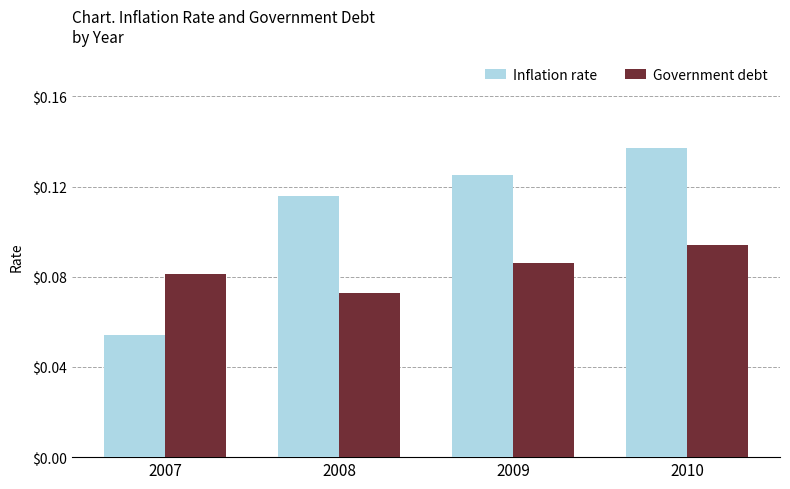

Is the value of Government debt at 2008 greater than the value of Inflation rate at 2010?

No